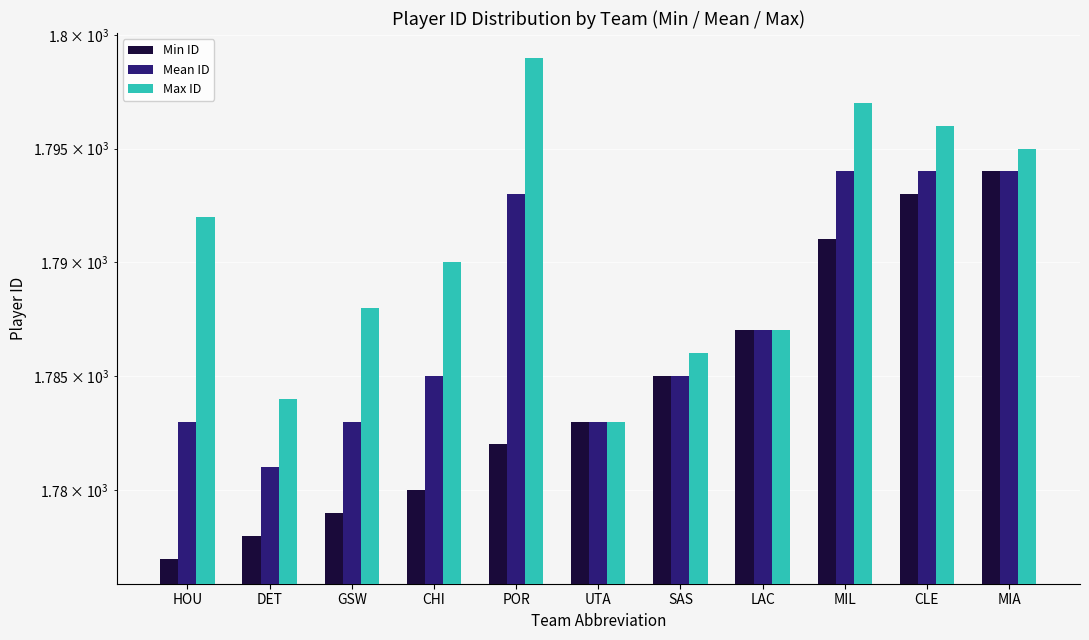

The value of Mean ID at UTA is 2610. True or false?

False